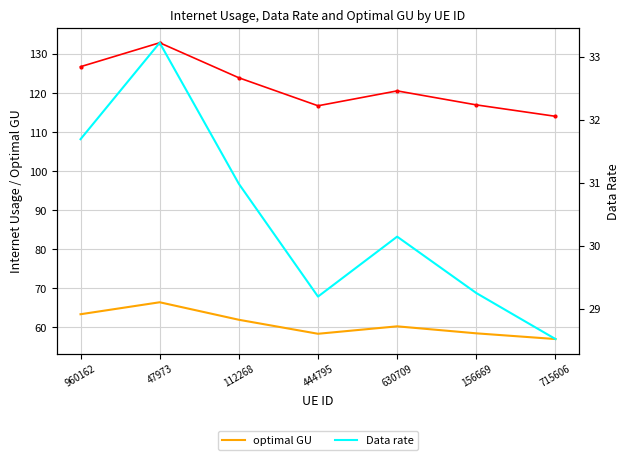

At which category does the chart reach its minimum across all series?

715606